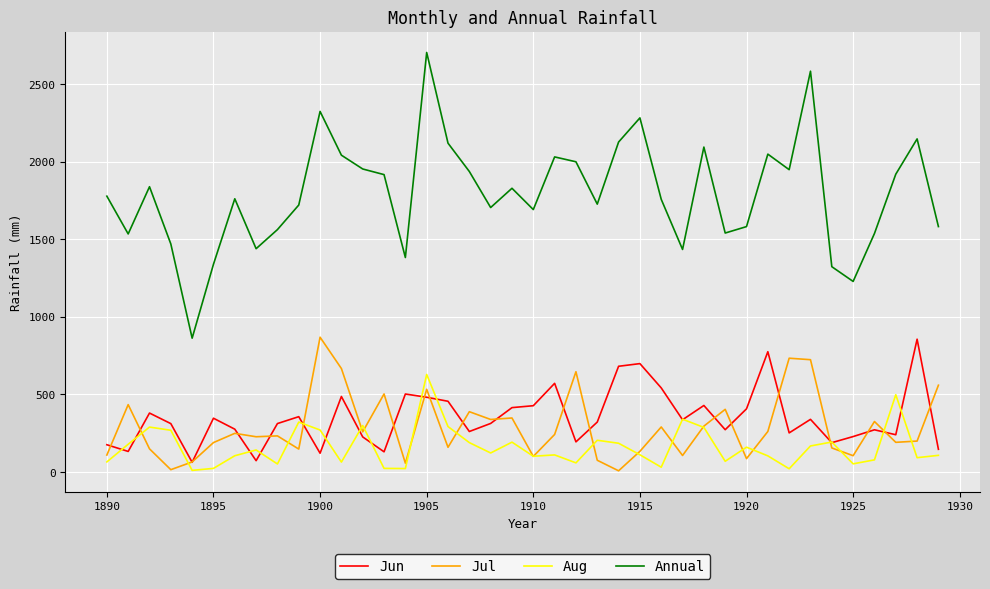

In Jul, how many points are lower than both neighbors (excluding endpoints)?

13